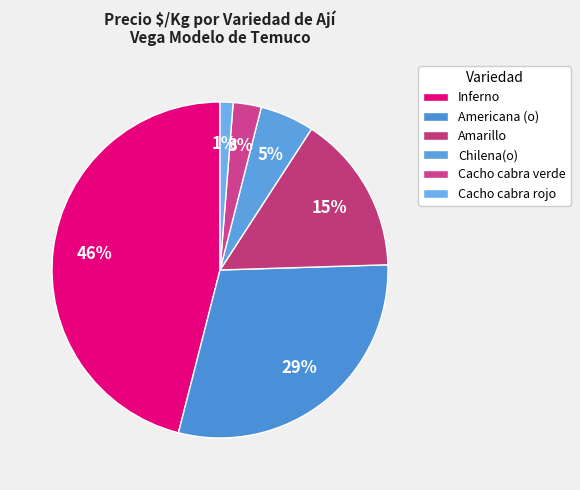

Which category has the smallest portion of the pie?

Cacho cabra rojo